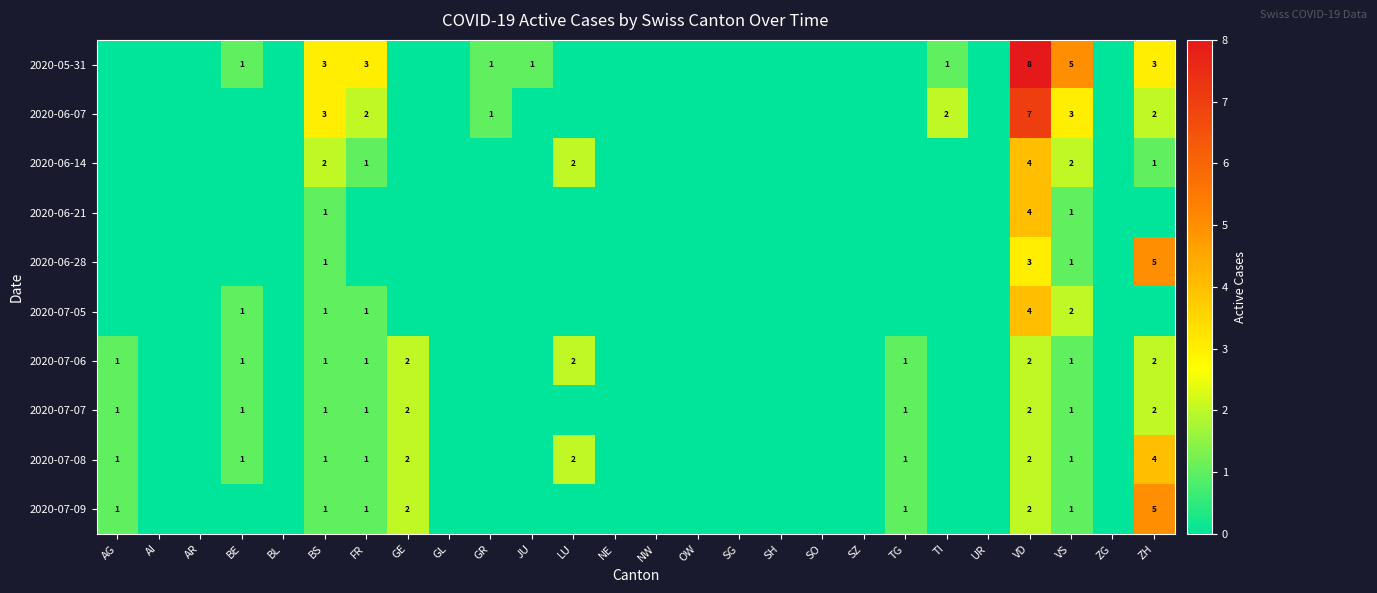

Is it true that 2020-06-07 equals 3 at VS?

True